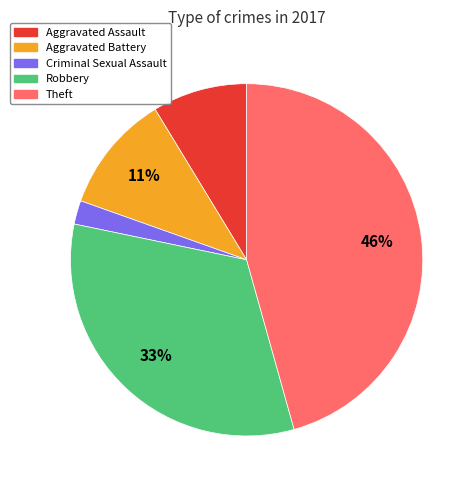

Rank the categories by value from highest to lowest.

Theft, Robbery, Aggravated Battery, Aggravated Assault, Criminal Sexual Assault